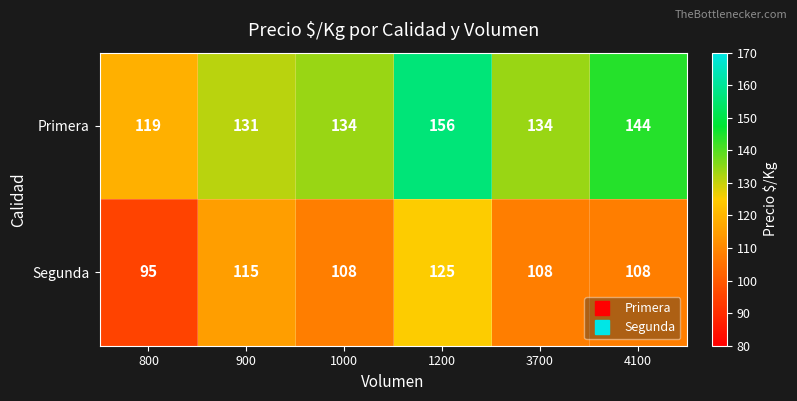

List the series in order of their overall mean, highest first.

Primera, Segunda